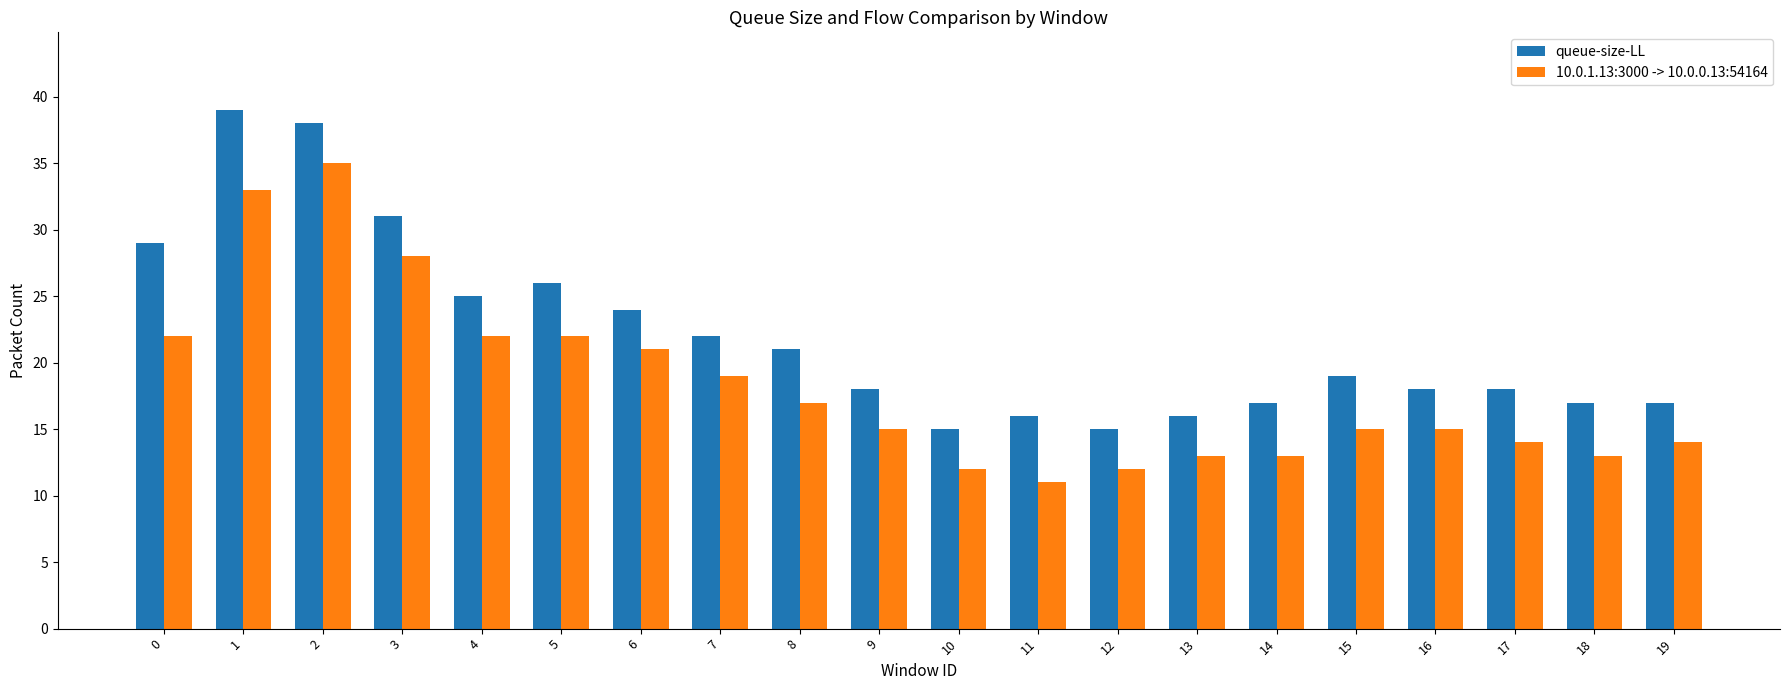

At which label is queue-size-LL closest to 27?

5